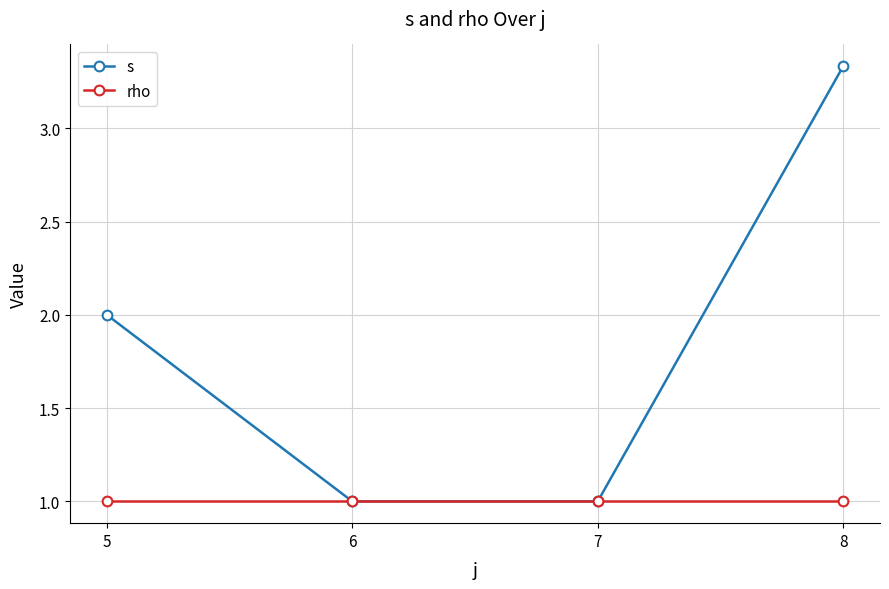

How many data points does each series have?

4